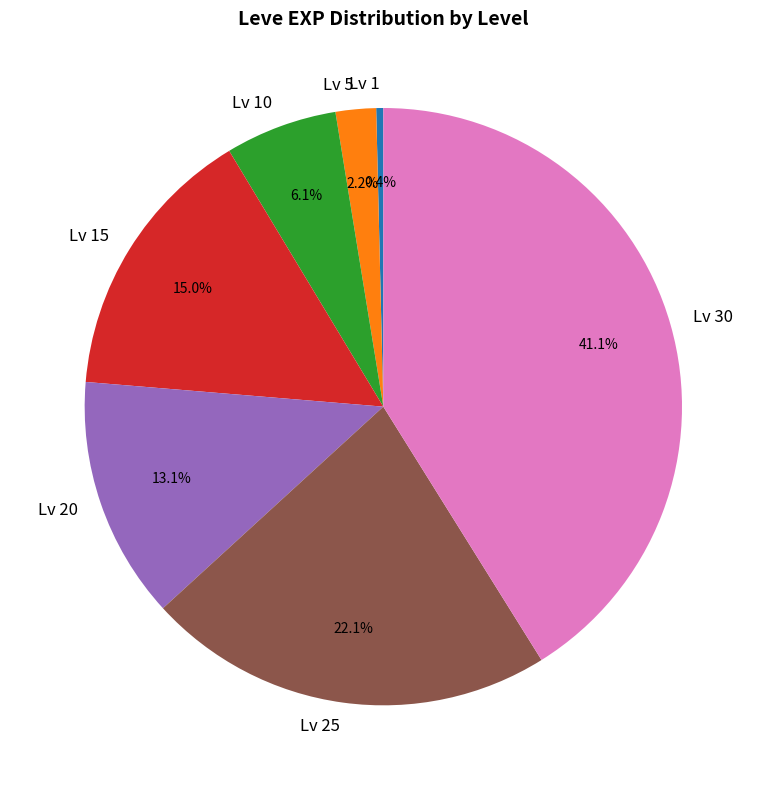

How many segments does this pie chart have?

7